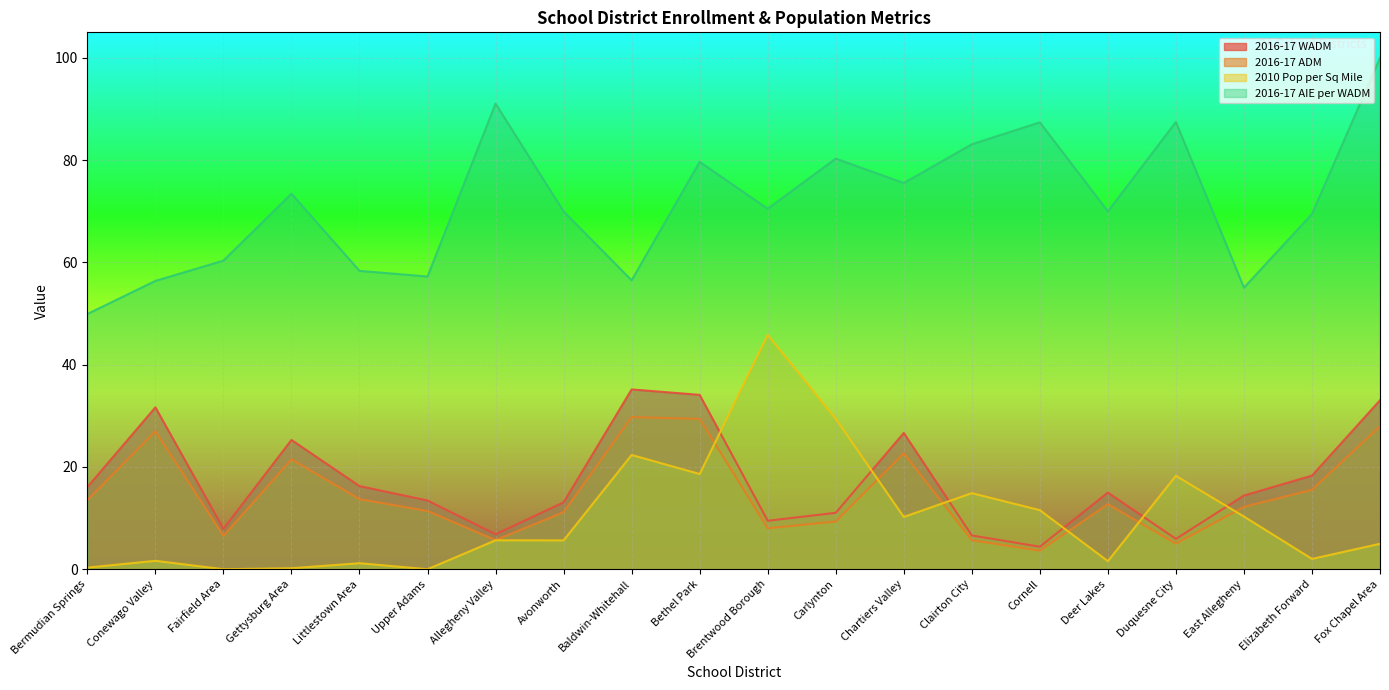

Where does the 2016-17 ADM series first go above 12?

Bermudian Springs